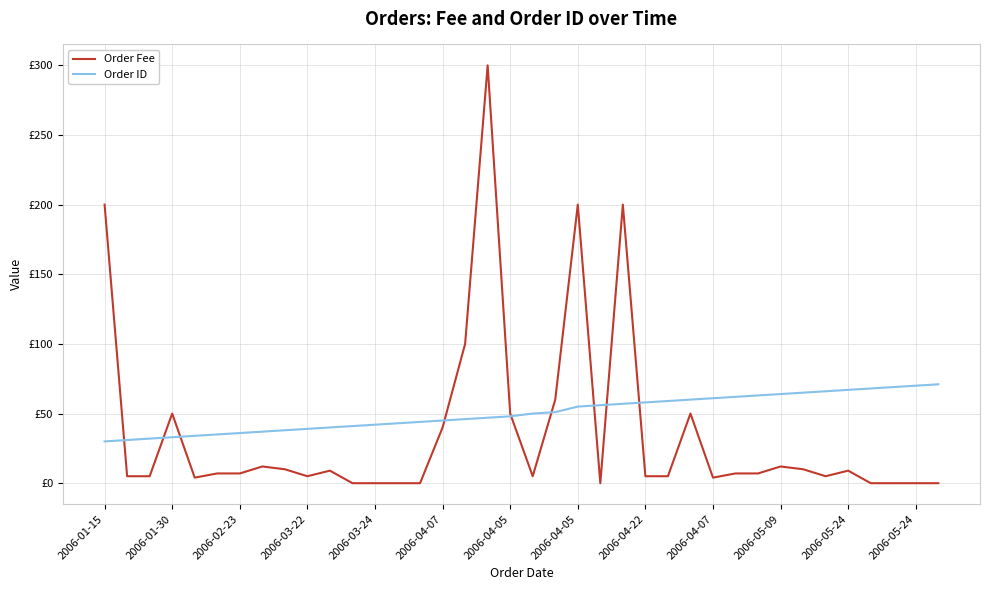

Reading left to right, transcribe all the data shown in this chart.

Order Fee: 200	5	5	50	4	7	7	12	10	5	9	0	0	0	0	40	100	300	50	5	60	200	0	200	5	5	50	4	7	7	12	10	5	9	0	0	0	0
Order ID: 30	31	32	33	34	35	36	37	38	39	40	41	42	43	44	45	46	47	48	50	51	55	56	57	58	59	60	61	62	63	64	65	66	67	68	69	70	71